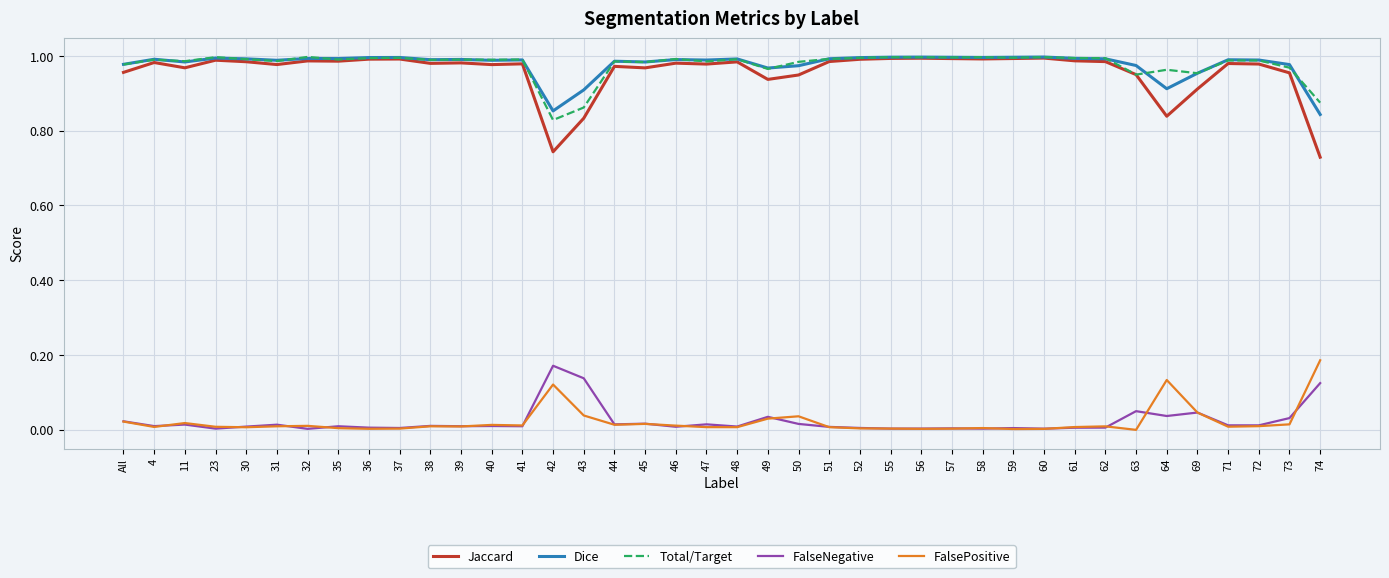

Is it true that Total/Target equals 1.0 at 41?

True